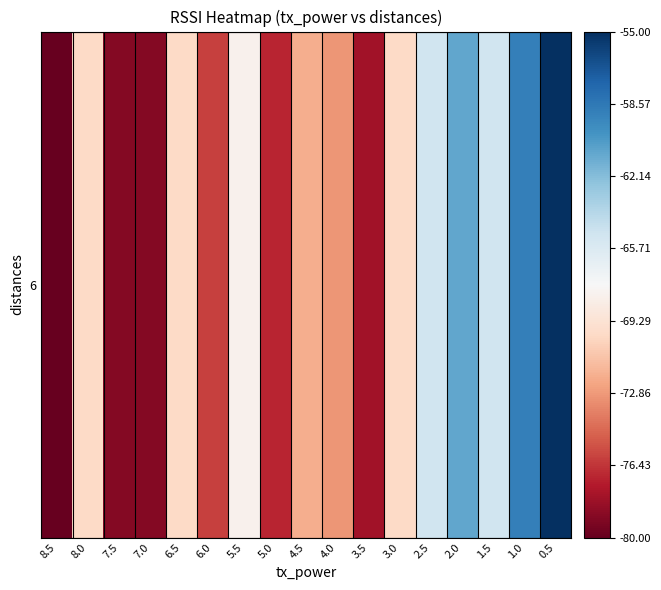

Reading left to right, extract all data points from this chart.

8.5=-80	8.0=-70	7.5=-79	7.0=-79	6.5=-70	6.0=-76	5.5=-68	5.0=-77	4.5=-72	4.0=-73	3.5=-78	3.0=-70	2.5=-65	2.0=-61	1.5=-65	1.0=-59	0.5=-55